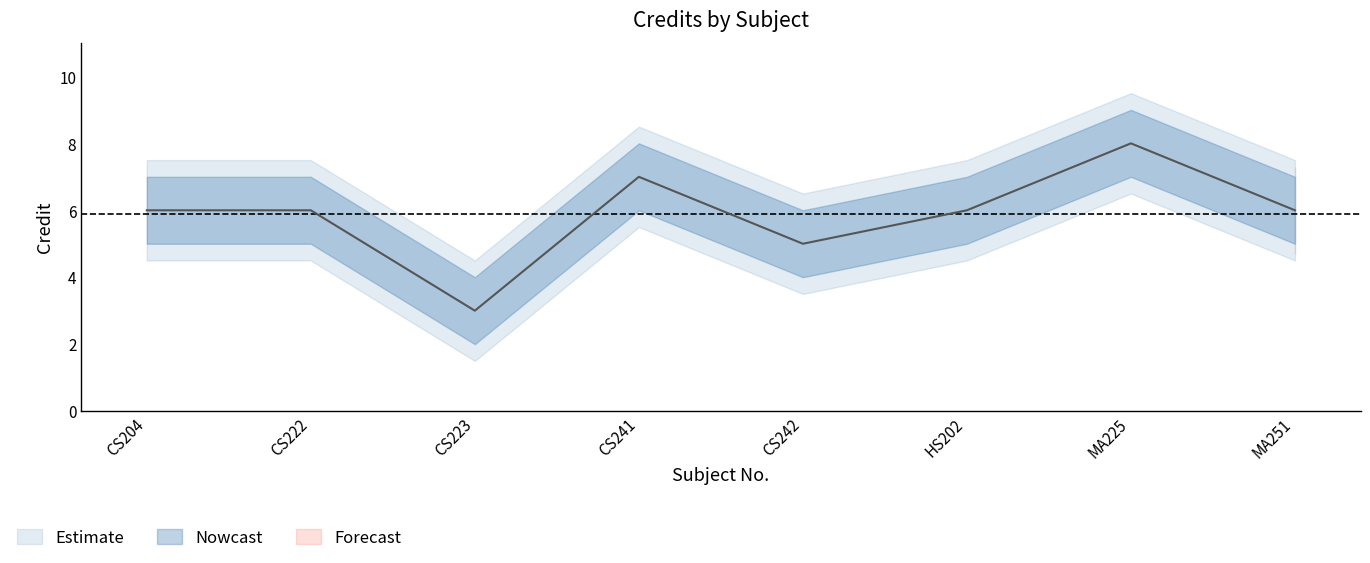

How many points are higher than both their immediate neighbors (excluding endpoints)?

2